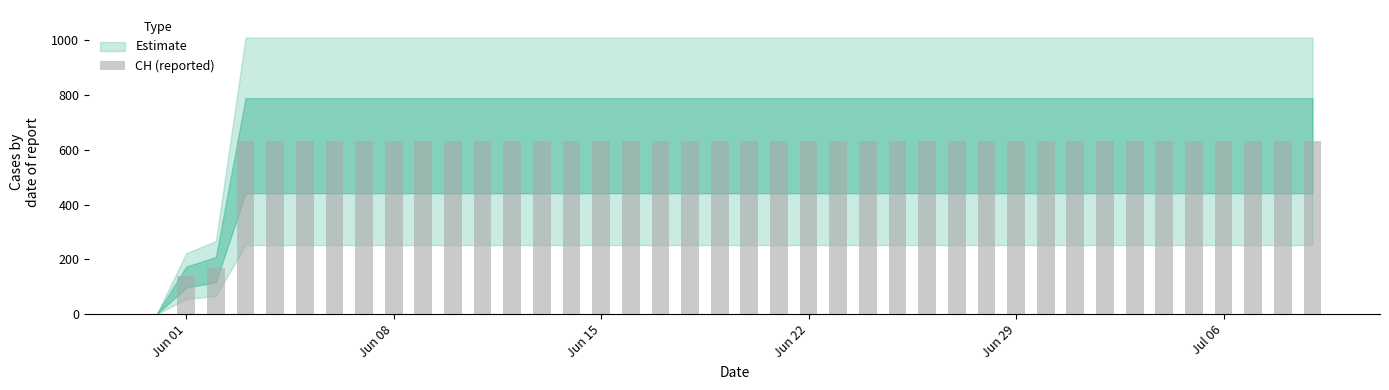

What is the sum of all values?

23653